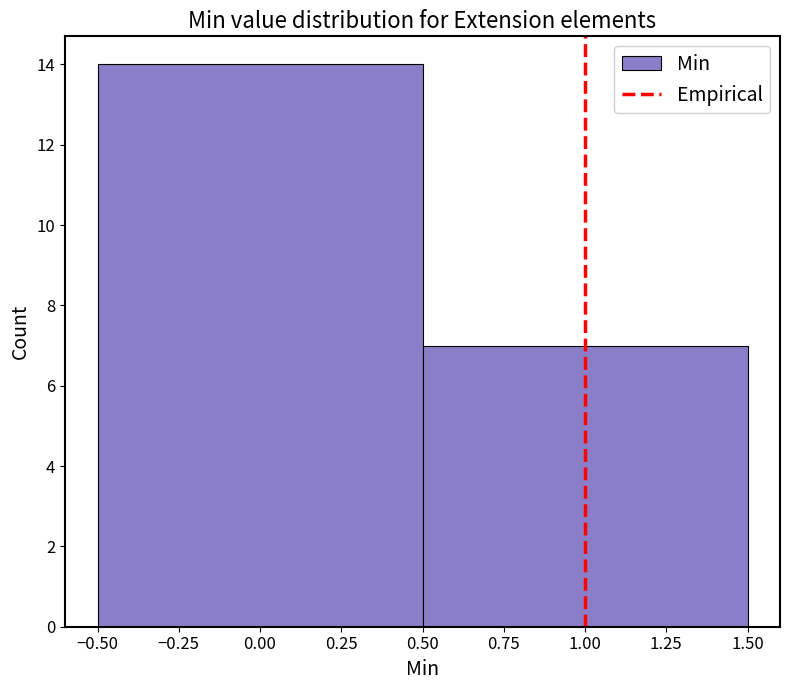

Reading left to right, list every bar in this chart as the range it spans on the x-axis followed by its height. The values are not printed on the chart, so give them approximately, as read against the axis.

-0.50 to 0.50: 14
0.50 to 1.50: 7